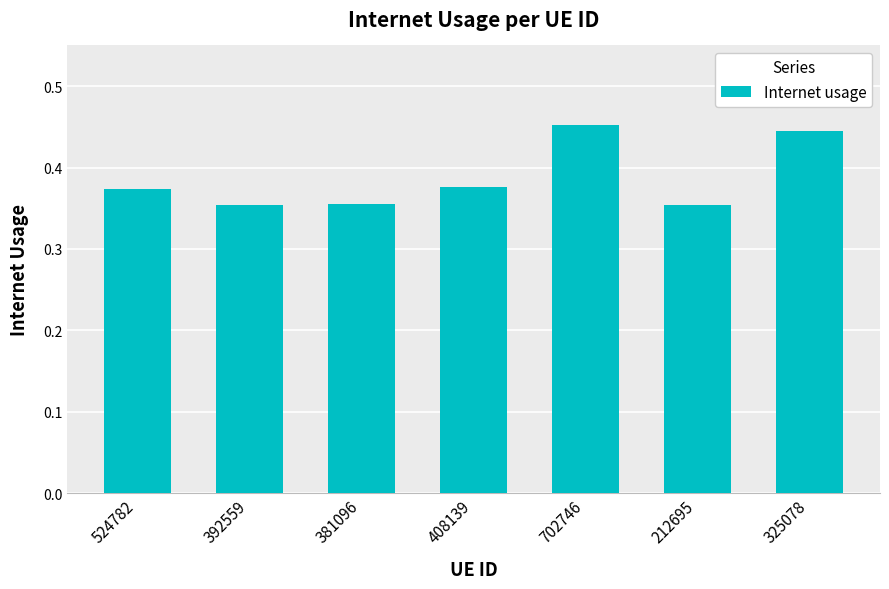

How many values are between 0 and 1?

7